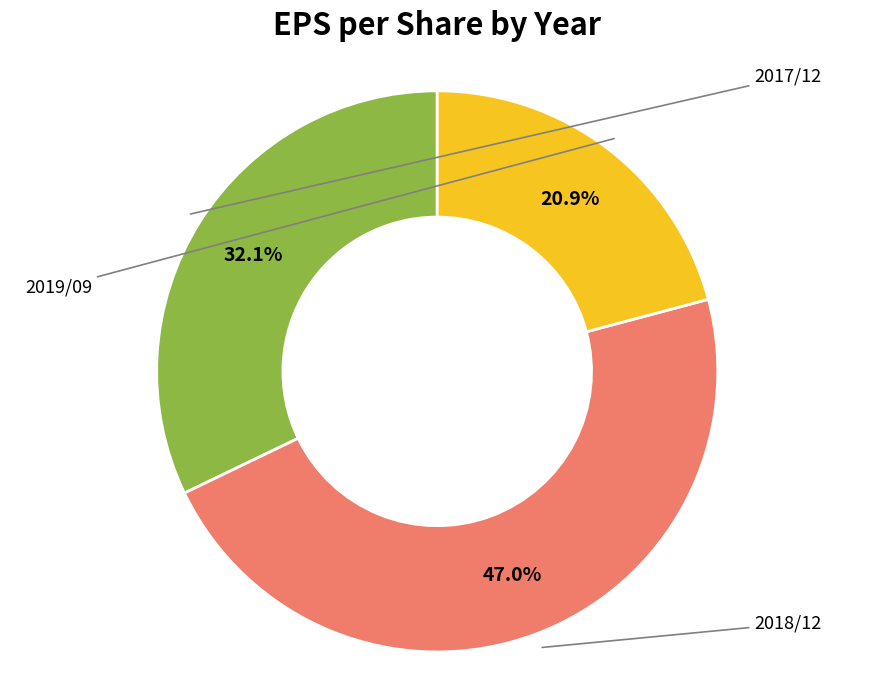

To the nearest percent, what is the average slice percentage?

33%